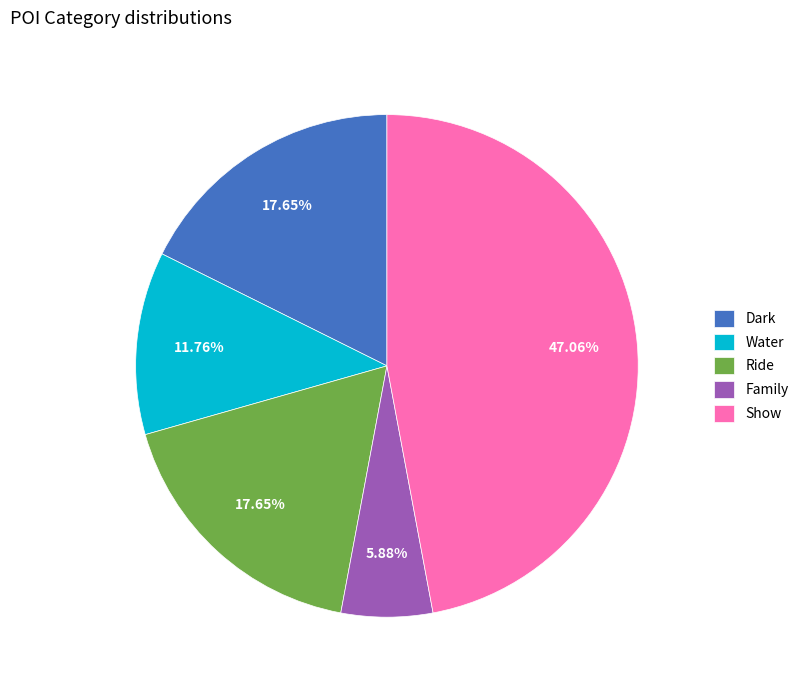

True or false: Ride accounts for 18% of the total.

True